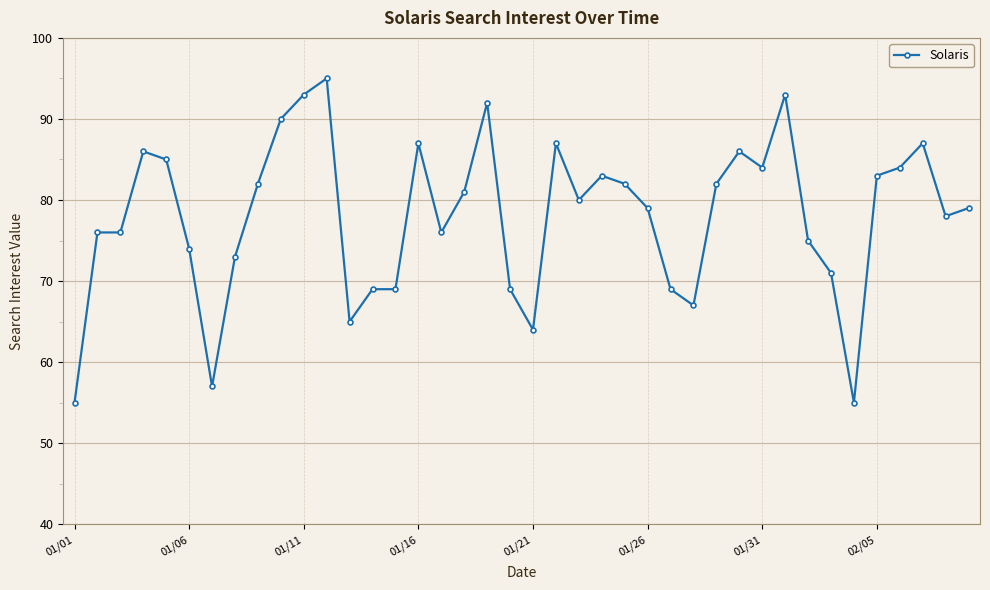

True or false: there are more than 1 points higher than both neighbors.

True